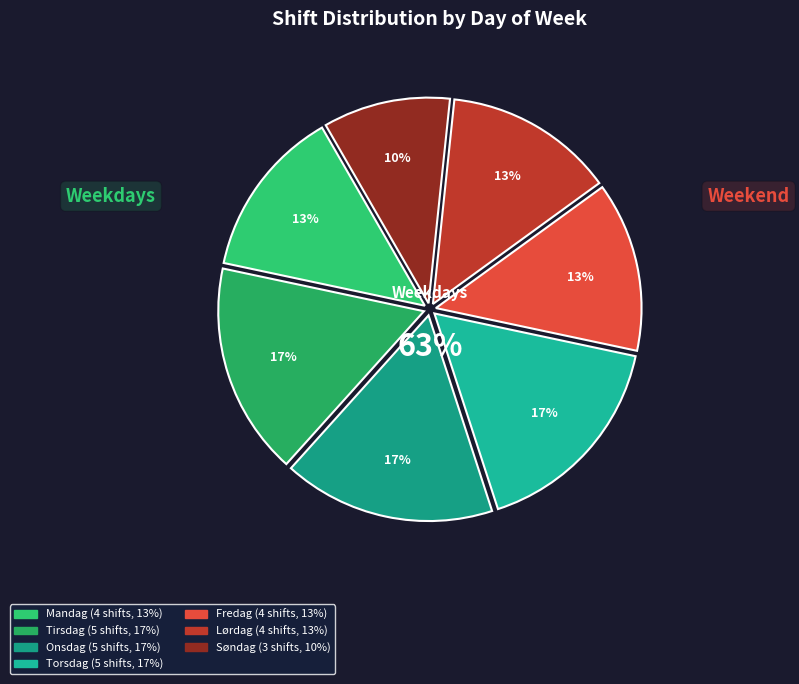

To the nearest percent, what portion does Fredag represent?

13%